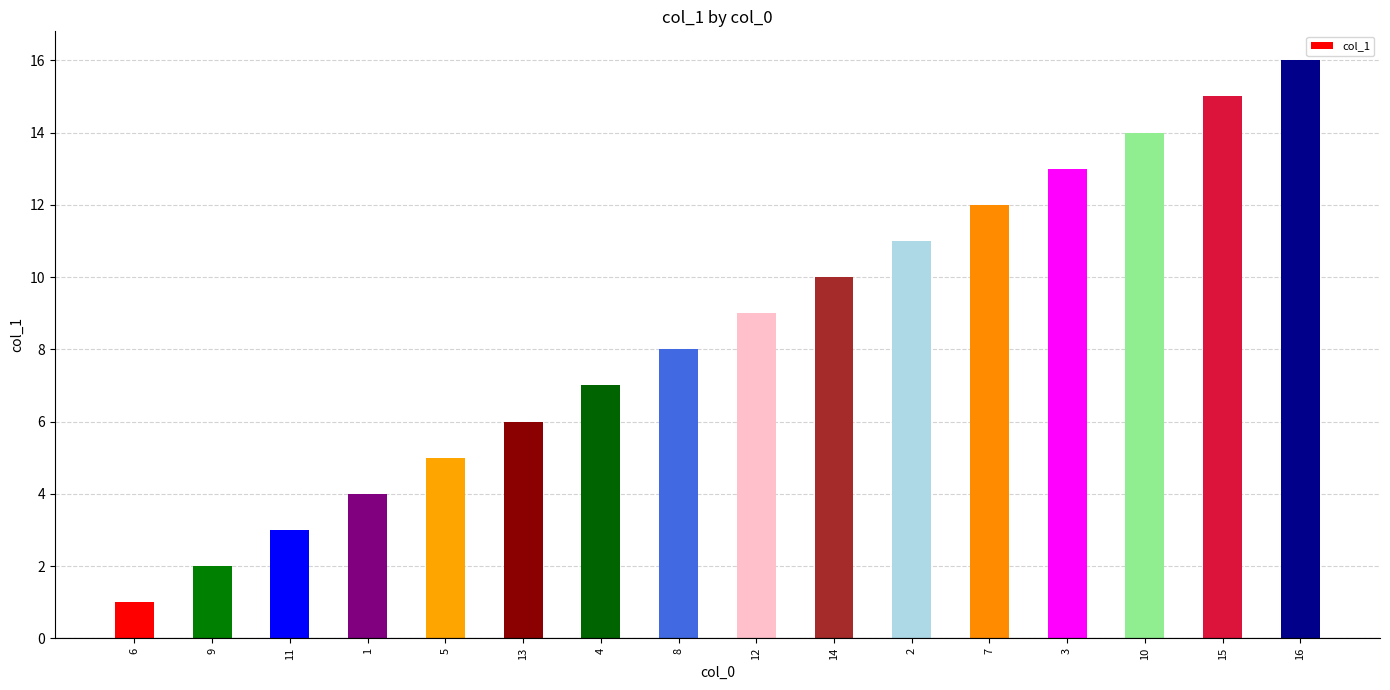

What is the change in value from 4 to 7?

+5